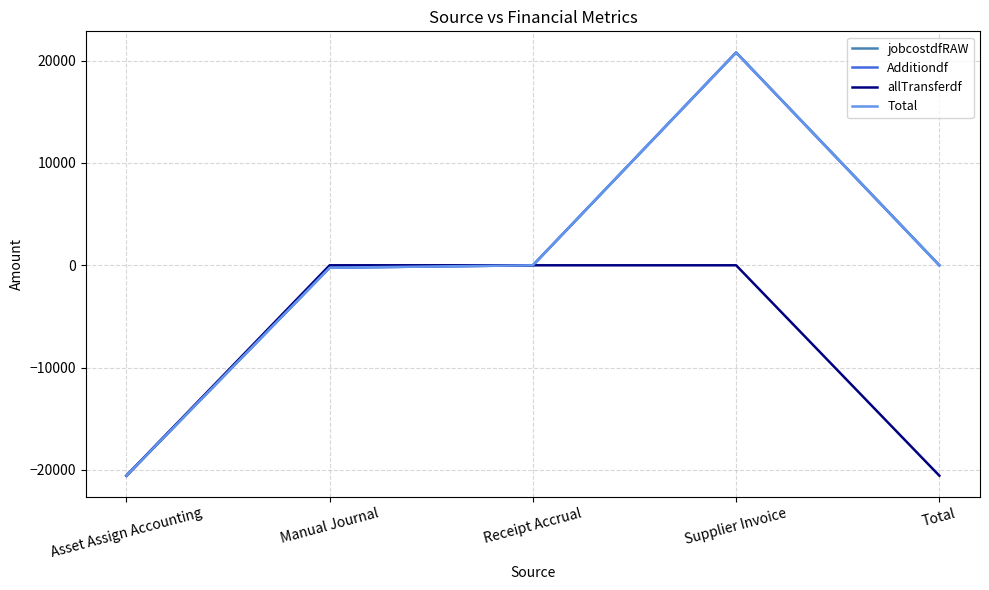

Is this an area chart (filled region under the line)?

No